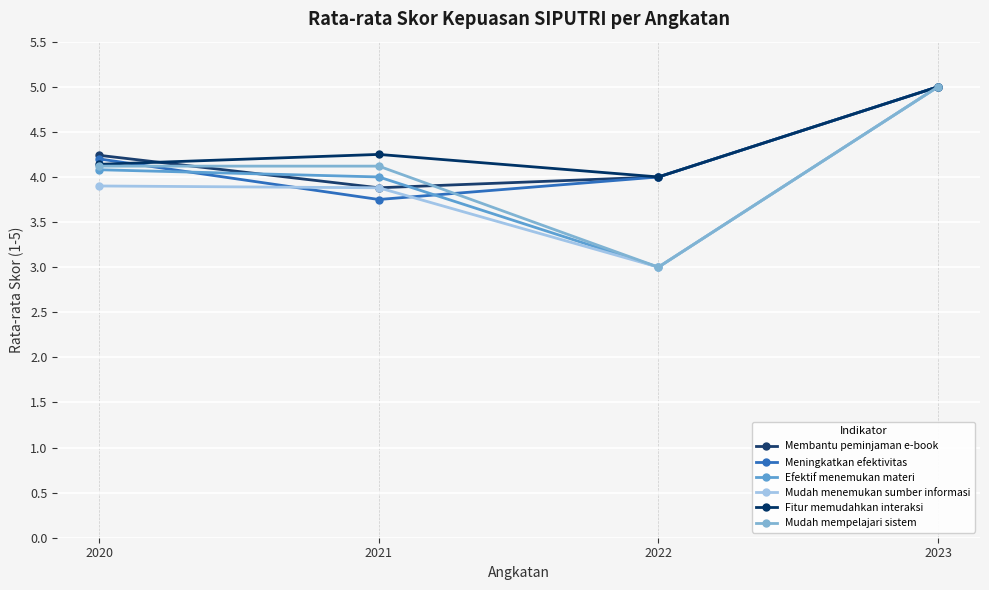

Count the number of categories in the chart.

4